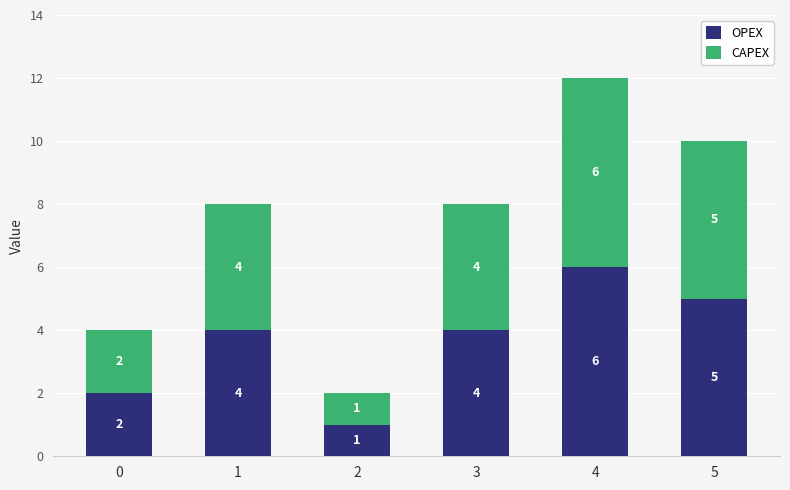

What value does the OPEX series have at 4?

6